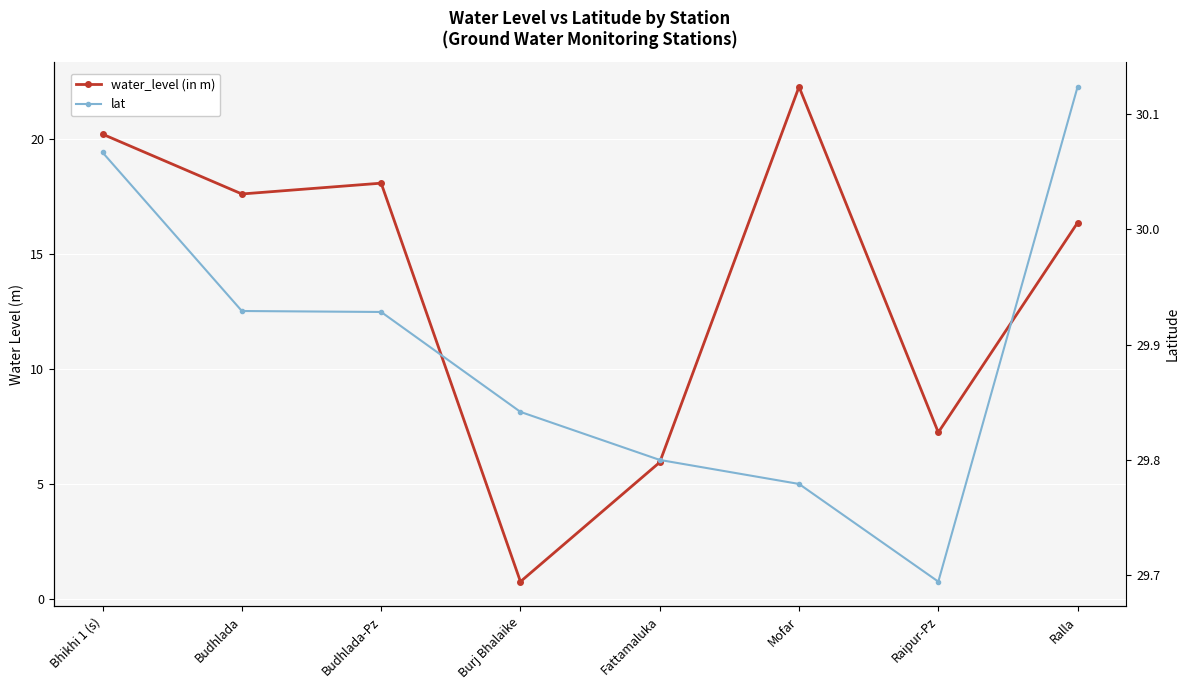

What is the value of the lat point at the 7th from the left?

29.7